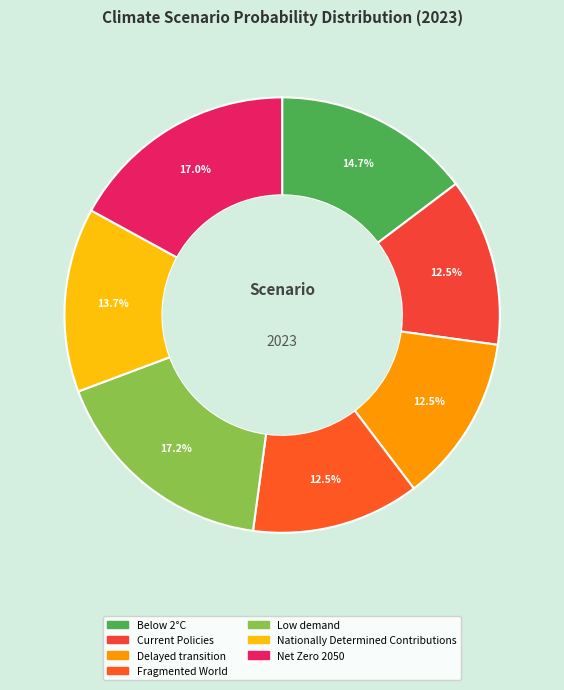

How many slices are in this pie chart?

7